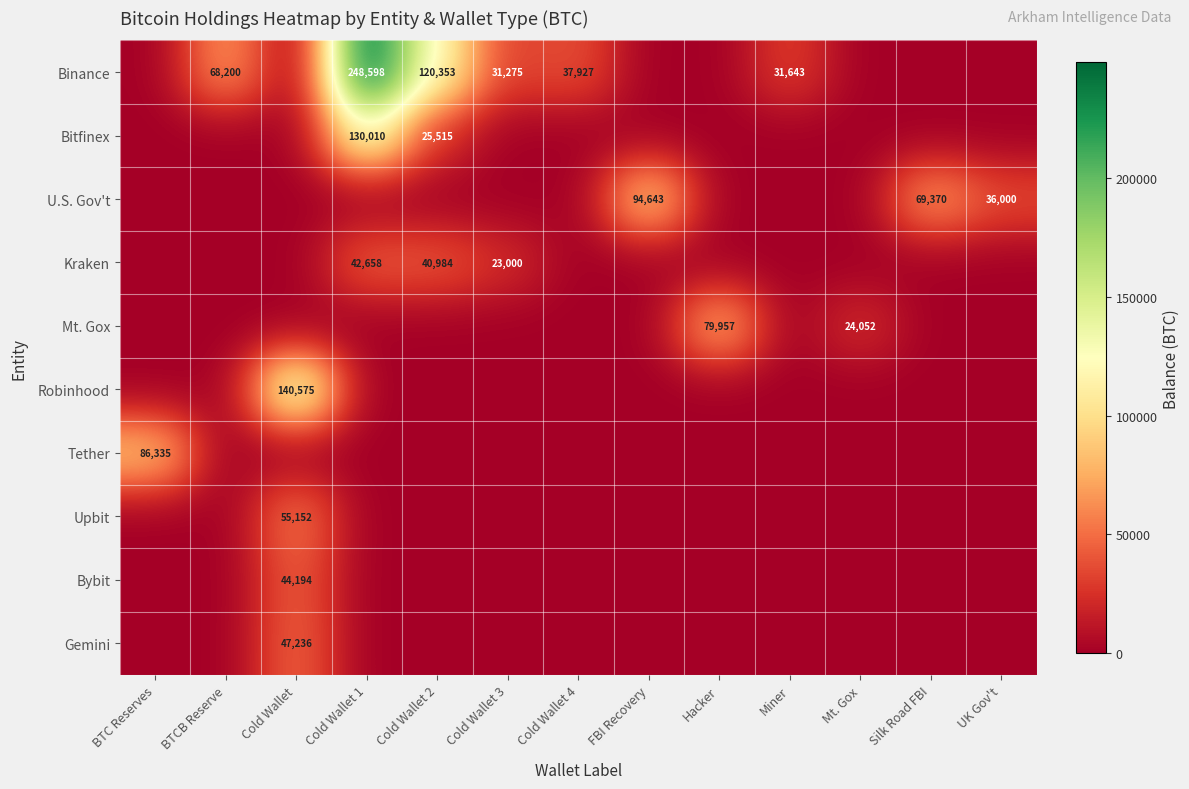

What is the difference between the highest and lowest values at Cold Wallet 1?

248597.6